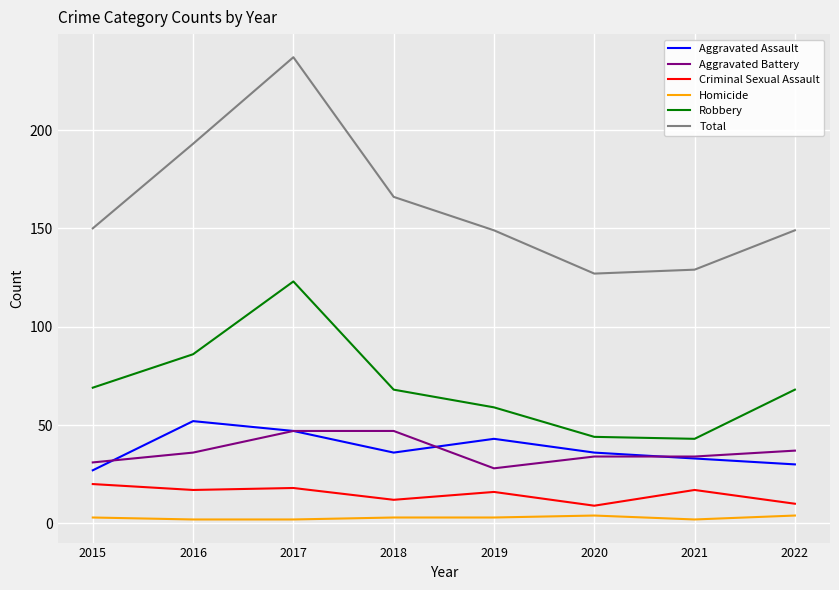

At which category is the sum across all series the highest?

2017